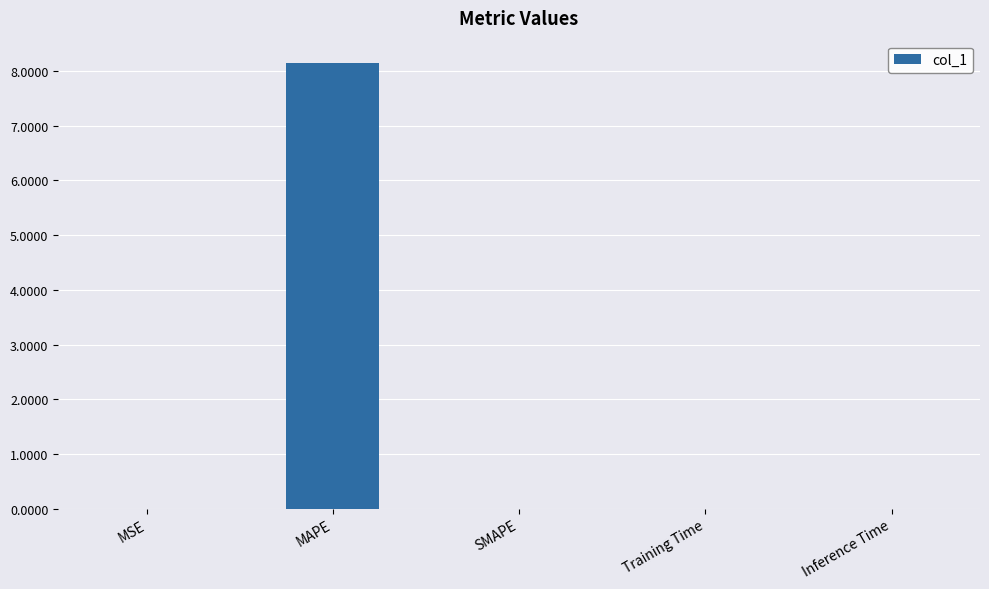

What is the sum of all values?

8.2